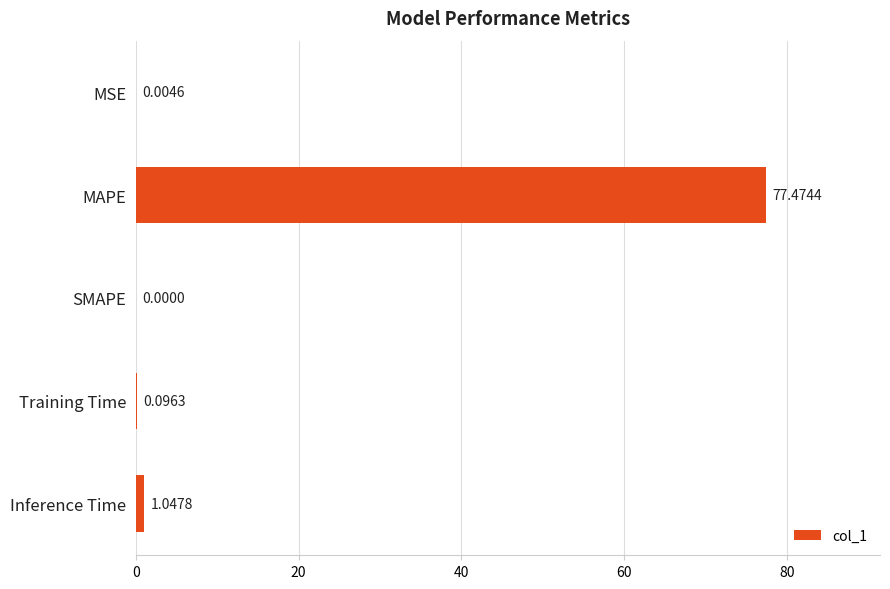

What is the sum of the values at Inference Time and Training Time?

1.1